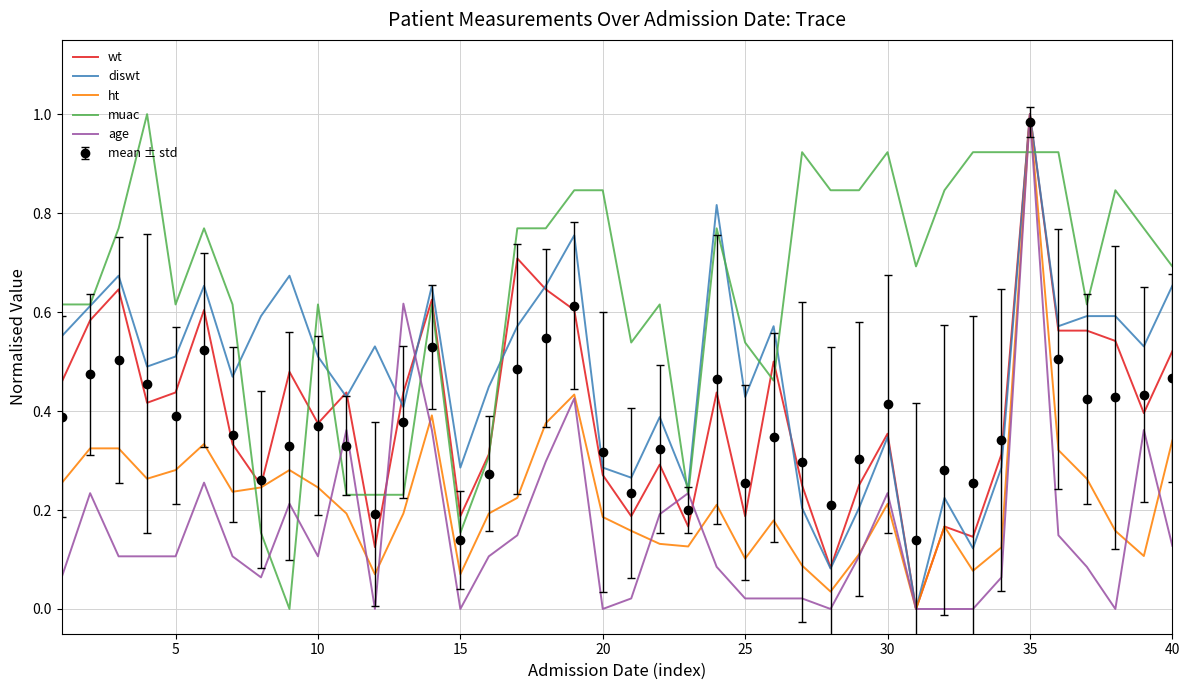

After their last crossing, which series has the higher values: age or mean ± std?

mean ± std